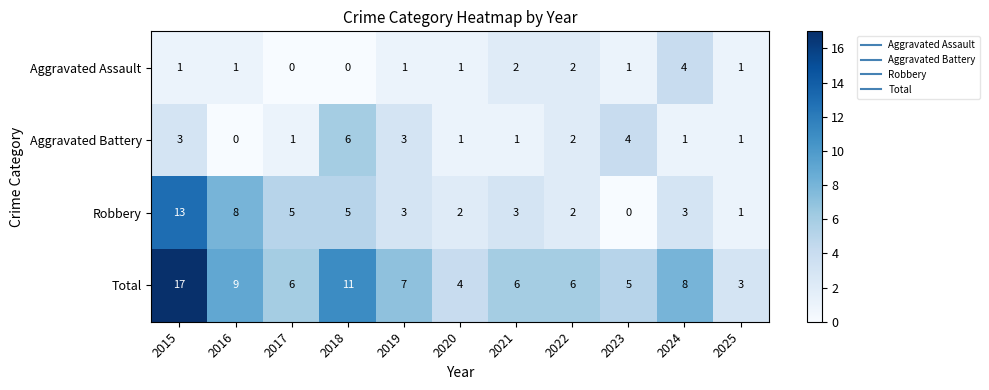

True or false: Aggravated Assault has a value of 1 at 2021.

False